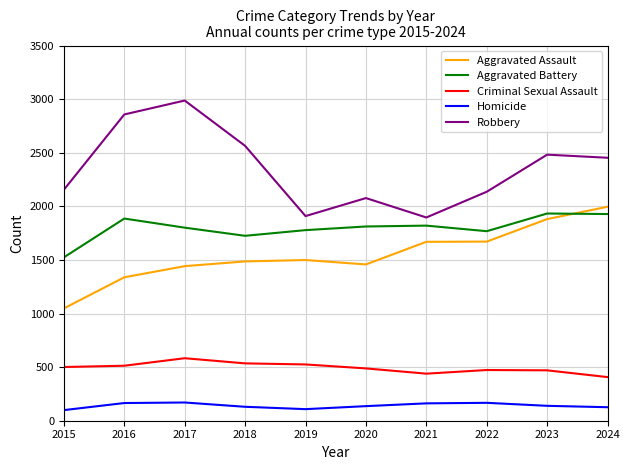

Is it true that Criminal Sexual Assault equals 303 at 2022?

False